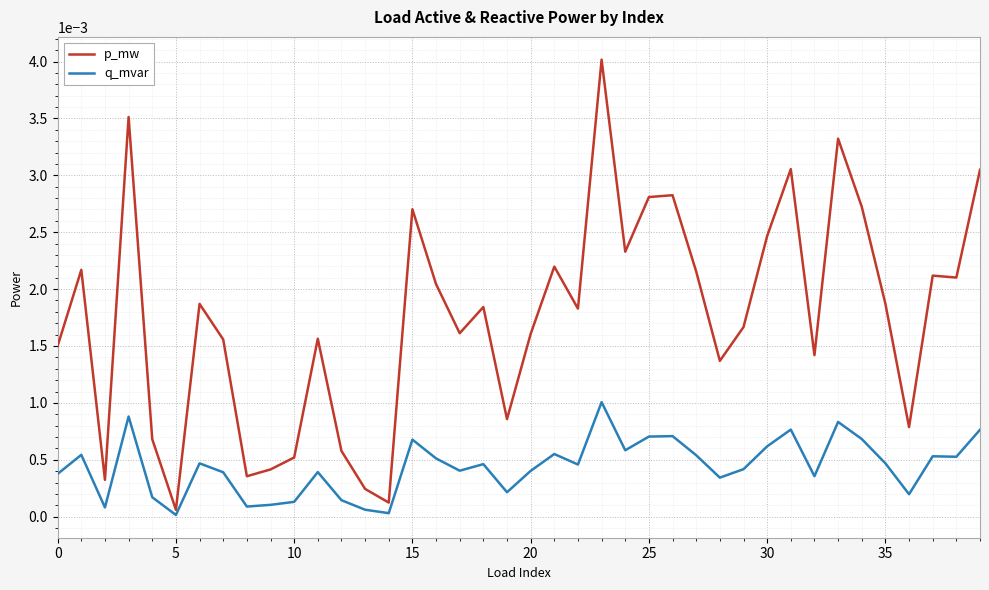

Which series has the largest range (max minus min)?

p_mw